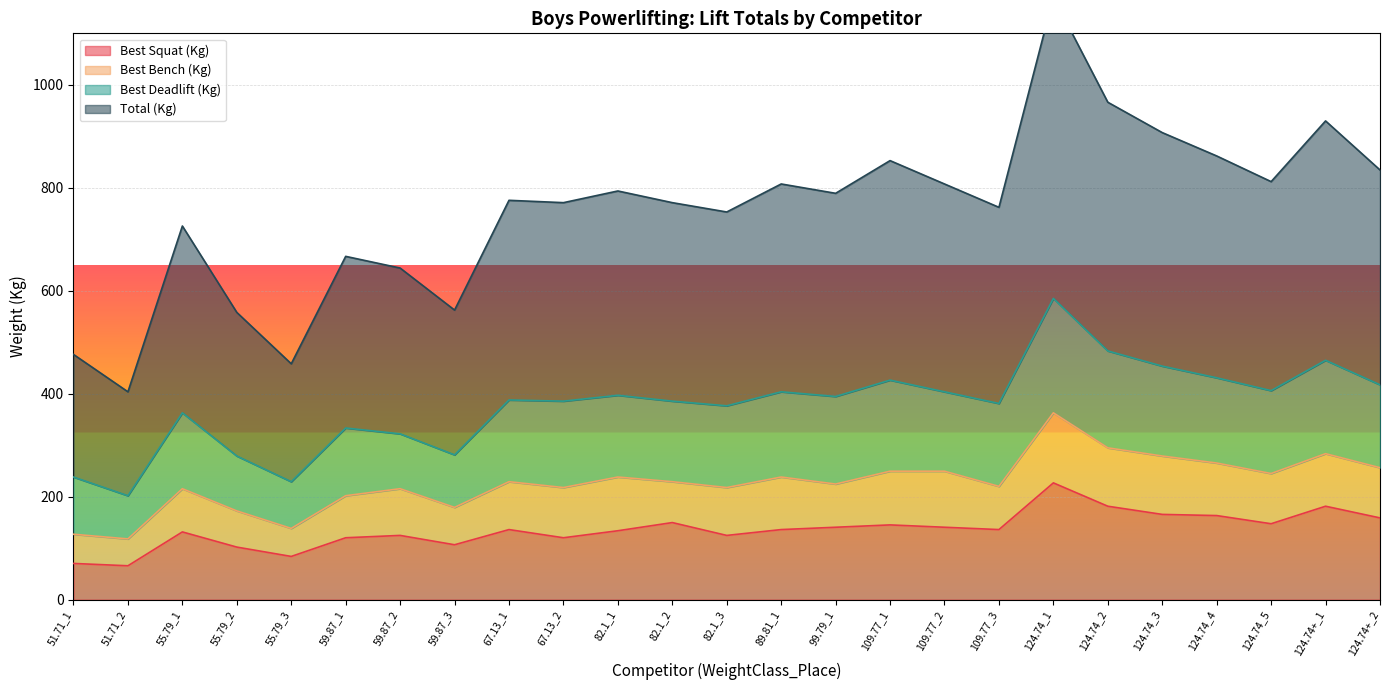

Which series has the widest spread of values?

TotalKg